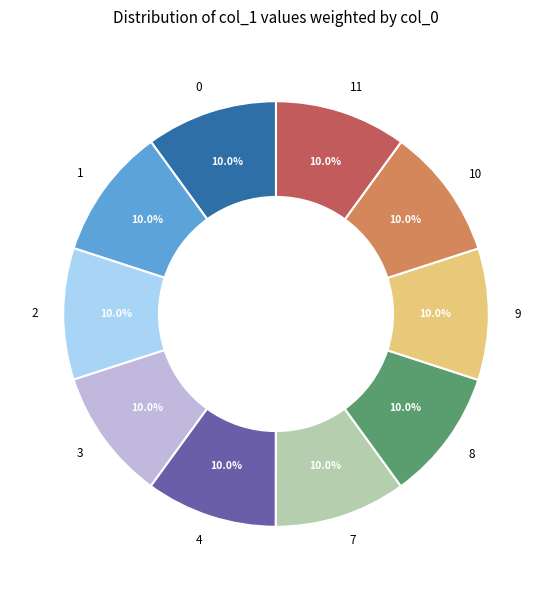

How many segments does this pie chart have?

10